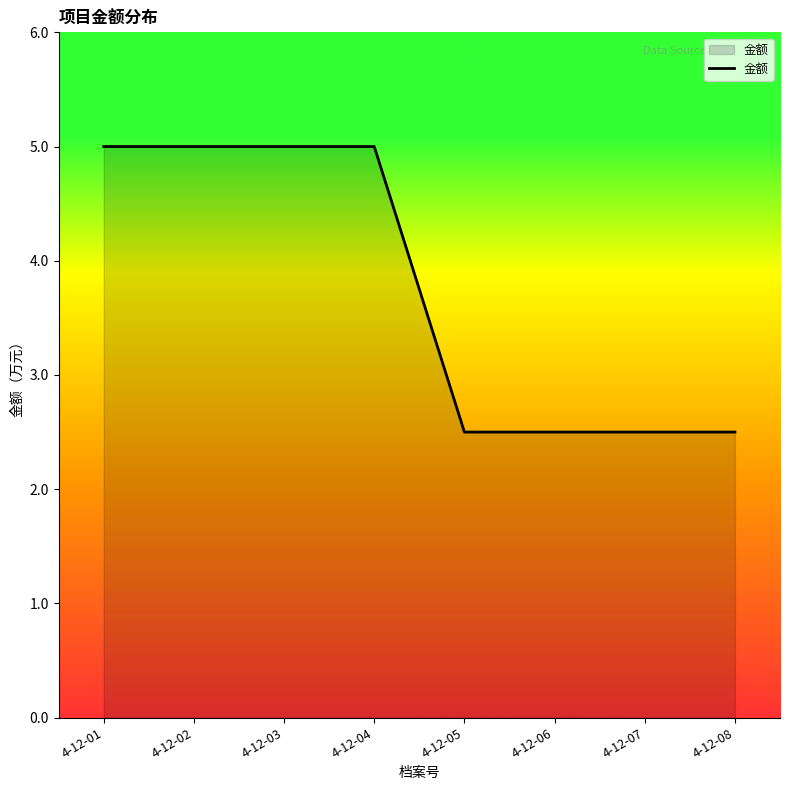

What is the maximum value shown in the chart?

5.0